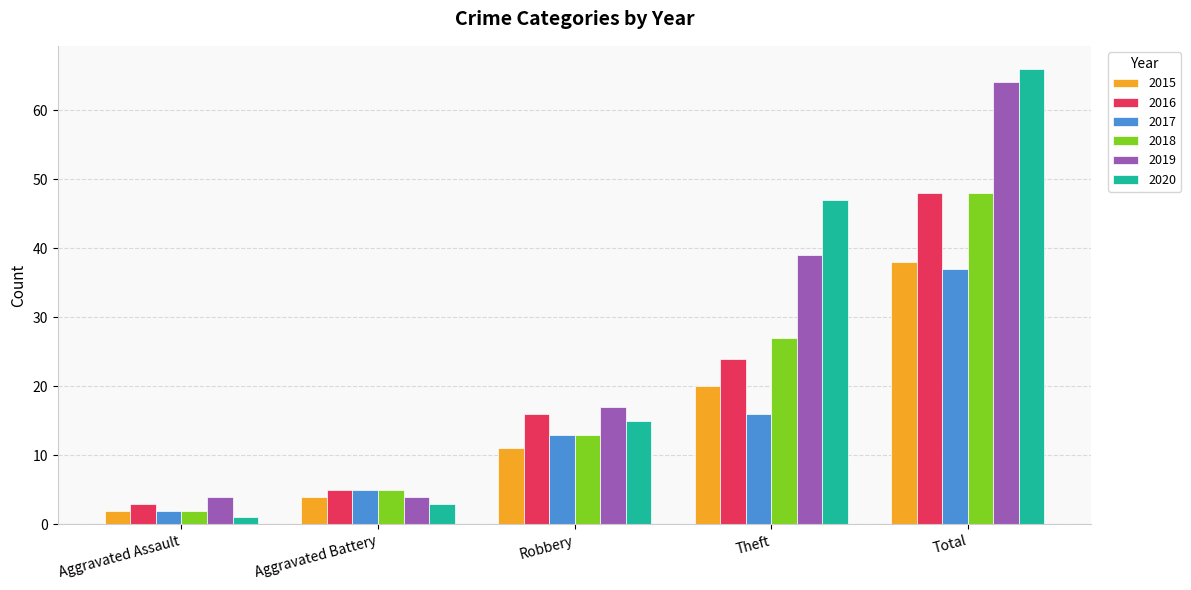

List the labels in order of 2015 value, smallest first.

Aggravated Assault, Aggravated Battery, Robbery, Theft, Total